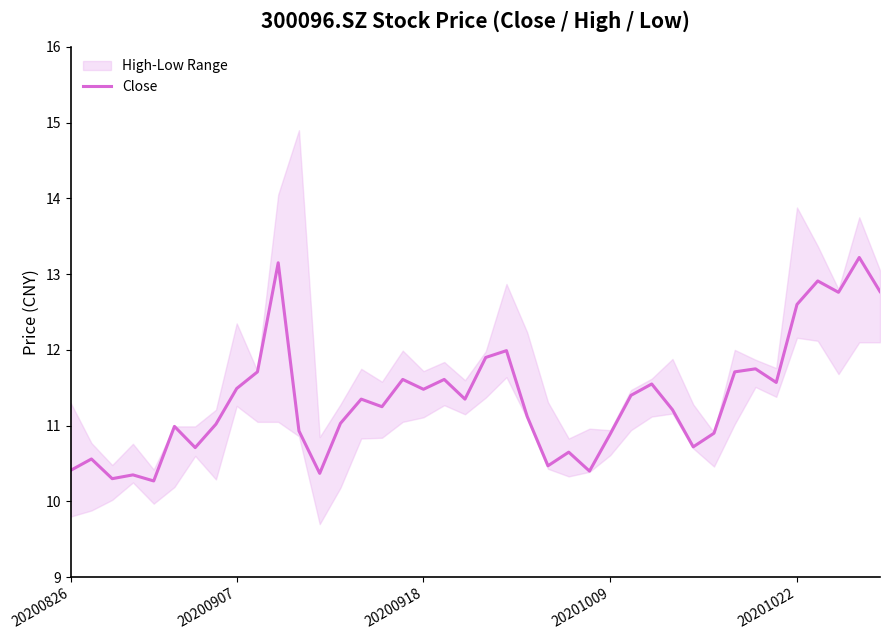

What is the minimum value for Close?

10.3